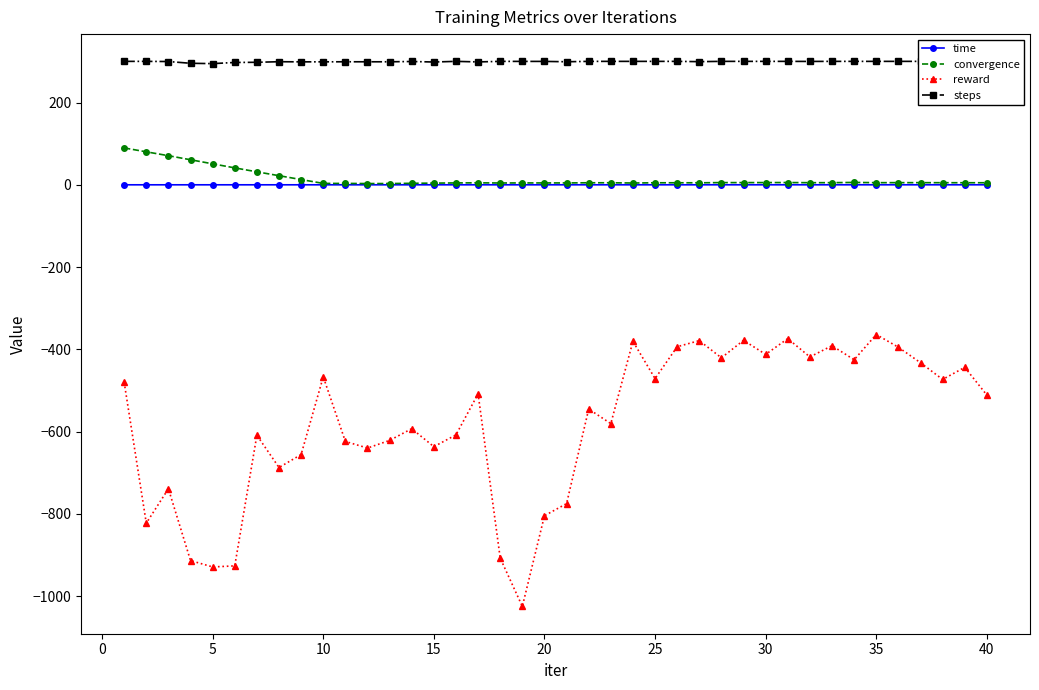

True or false: reward and time cross at least once.

False